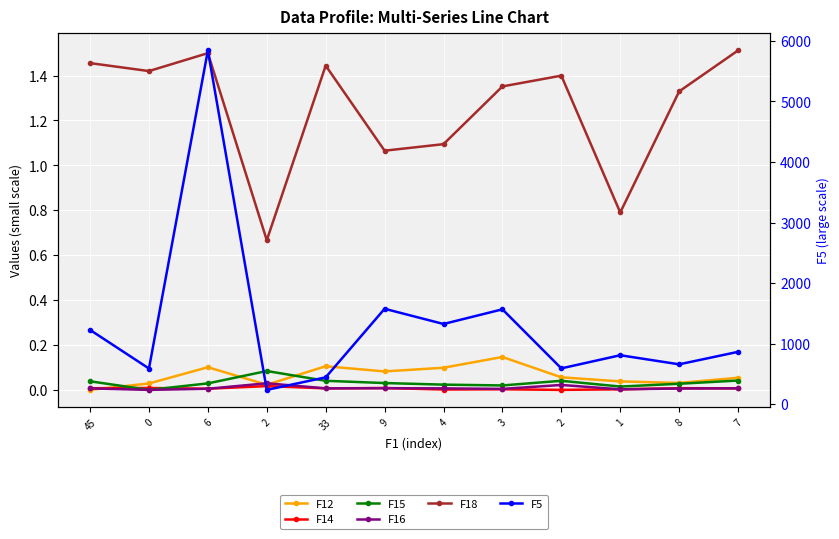

Where is the first local maximum for F15?

2